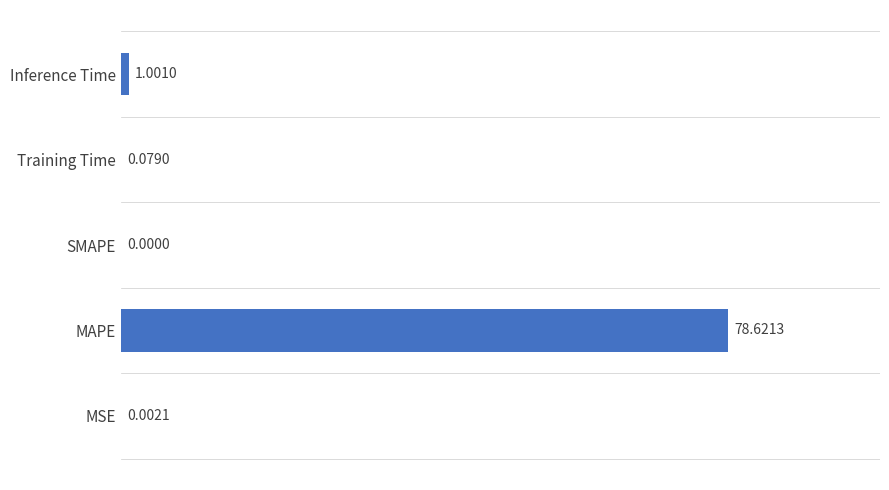

Does the chart contain stacked bars?

No